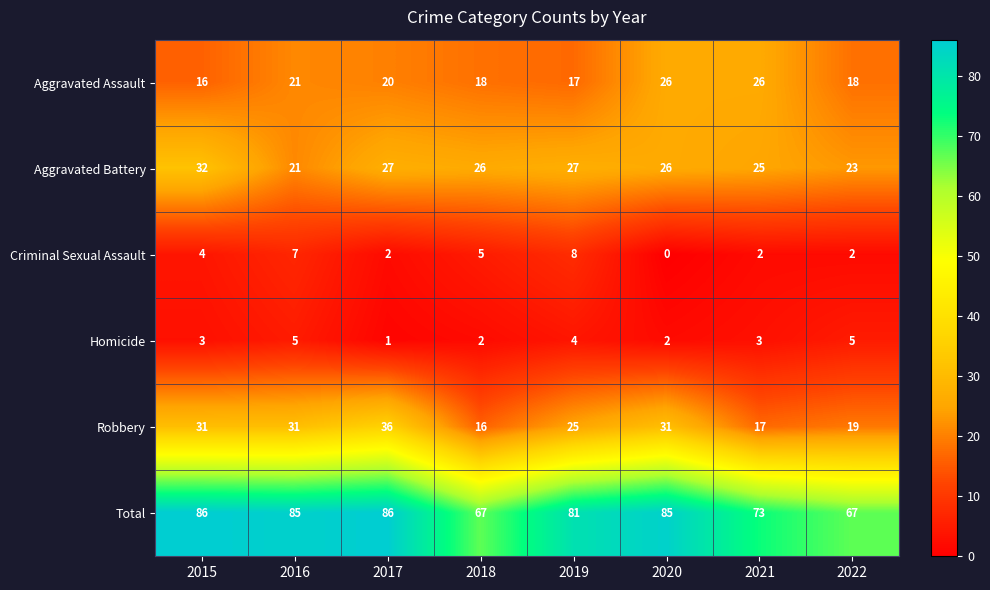

What is the difference between the highest and lowest values at 2019?

77